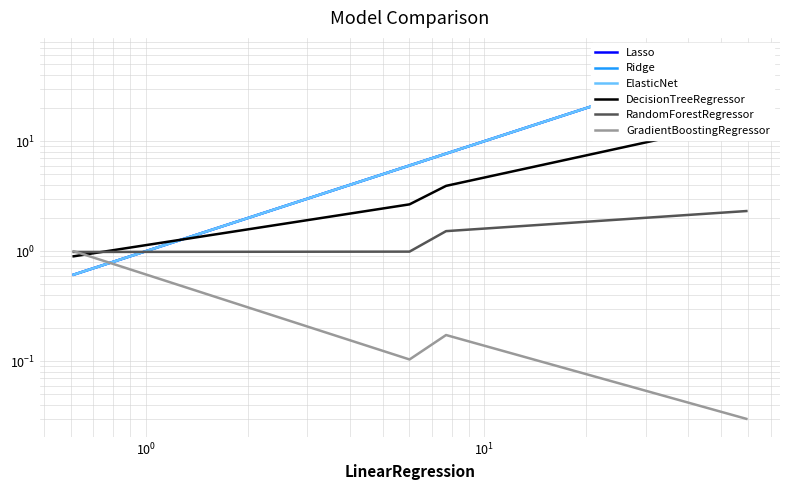

What are all the series names shown in the legend?

Lasso, Ridge, ElasticNet, DecisionTreeRegressor, RandomForestRegressor, GradientBoostingRegressor